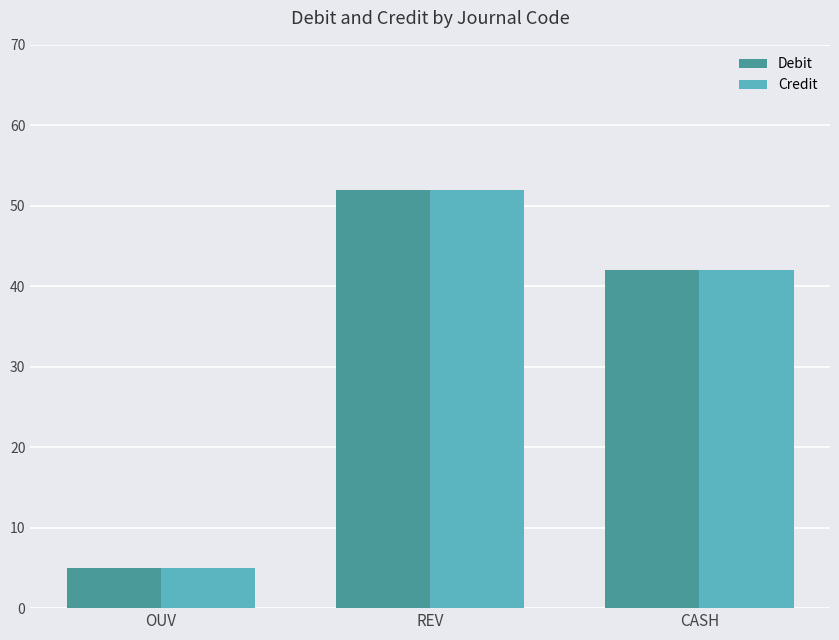

What is the difference between the Credit values at OUV and CASH?

37